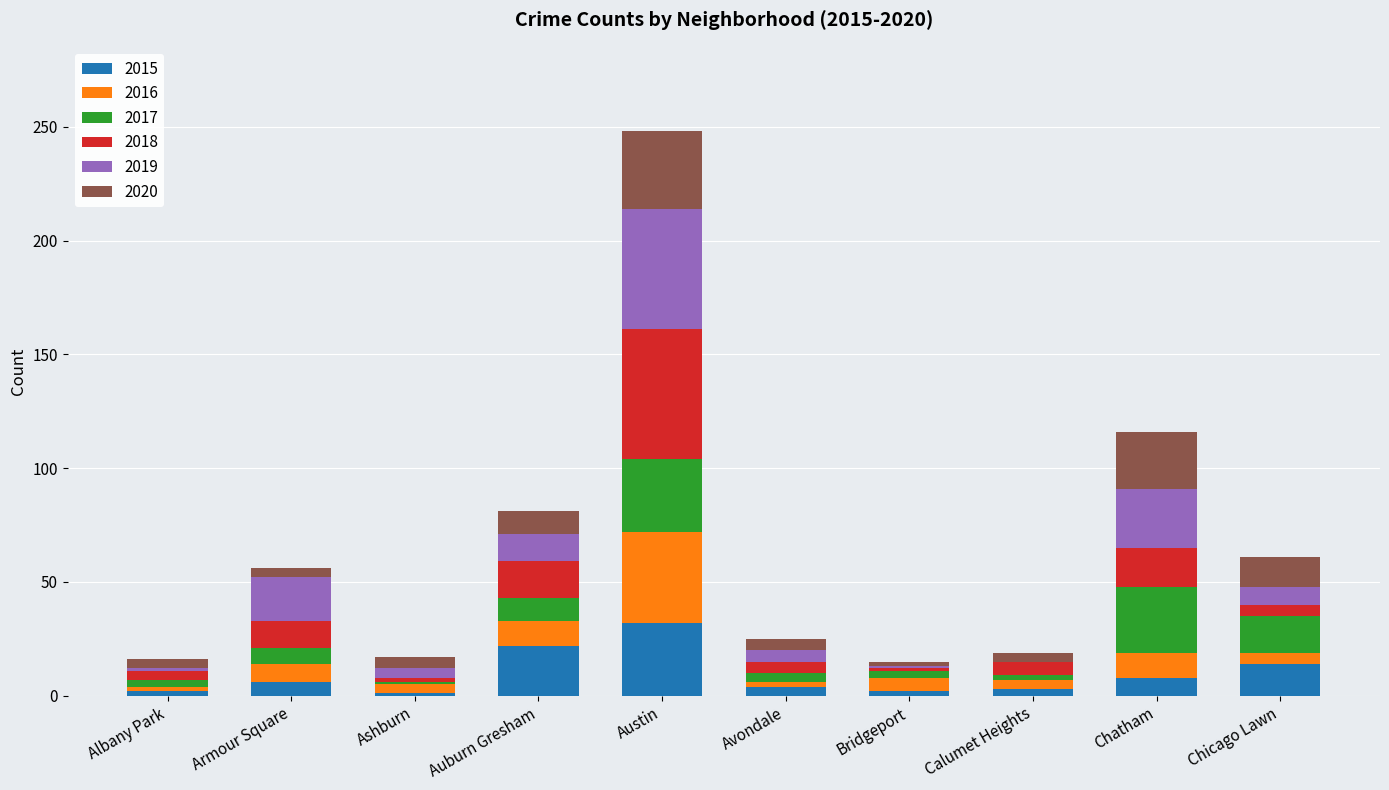

At which category is the sum across all series the highest?

Austin